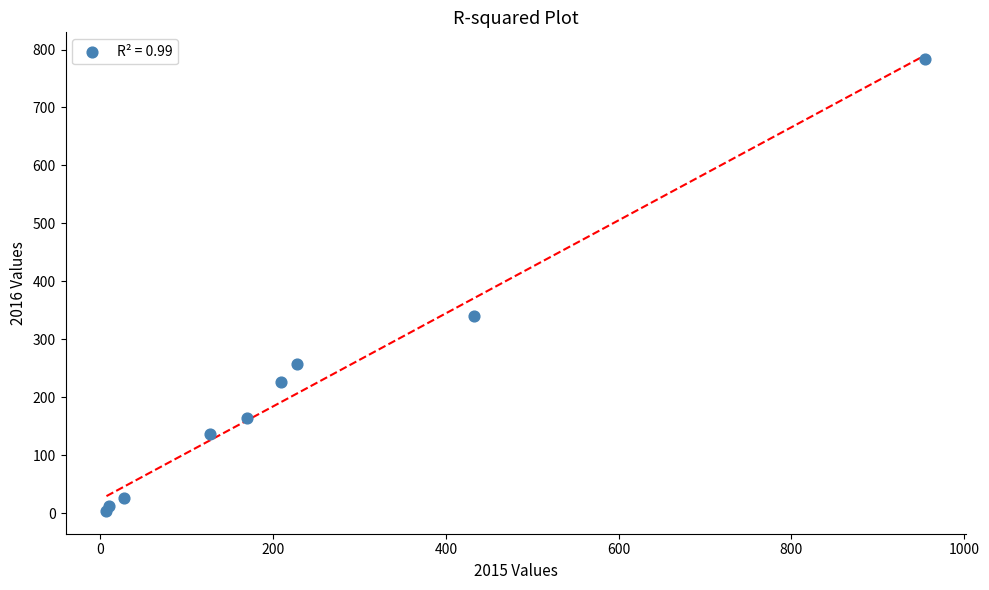

What Y value in the scatter plot is closest to 393?

341